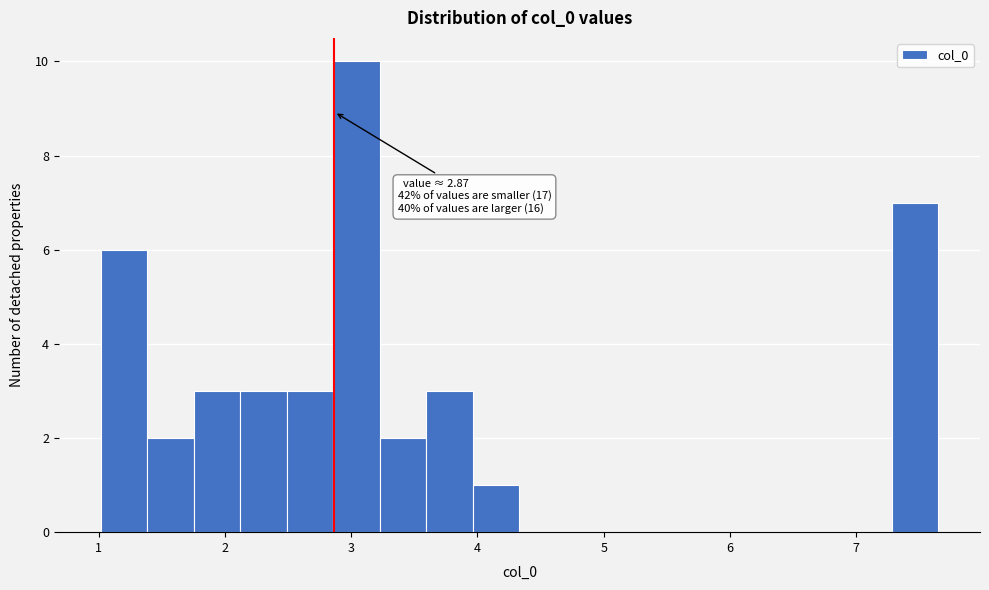

Read against the x-axis, roughly where is the centre of the tallest bar?

3.0